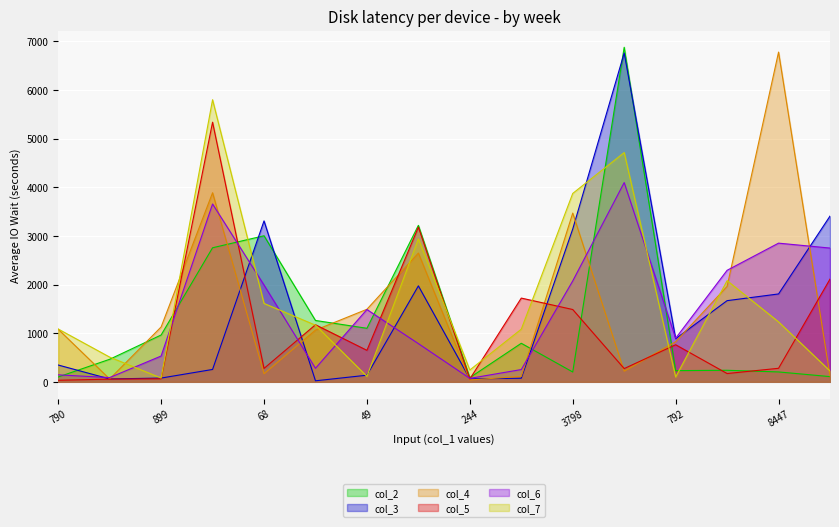

Reading left to right, extract all data points from this chart.

col_2: 790=99	302=463	899=962	2417=2755	68=3002	1088=1261	49=1100	158=3216	244=86	1317=792	3798=202	2272=6876	792=230	2074=237	8447=203	3928=107
col_3: 790=345	302=59	899=77	2417=254	68=3307	1088=21	49=136	158=1972	244=61	1317=74	3798=3140	2272=6759	792=886	2074=1668	8447=1806	3928=3406
col_4: 790=1080	302=58	899=1127	2417=3886	68=166	1088=1063	49=1491	158=2646	244=38	1317=111	3798=3468	2272=218	792=824	2074=1961	8447=6777	3928=123
col_5: 790=32	302=55	899=62	2417=5336	68=275	1088=1173	49=647	158=3181	244=58	1317=1721	3798=1486	2272=272	792=762	2074=170	8447=278	3928=2111
col_6: 790=143	302=87	899=530	2417=3655	68=1989	1088=278	49=1486	158=785	244=71	1317=252	3798=2073	2272=4095	792=895	2074=2292	8447=2850	3928=2749
col_7: 790=1085	302=508	899=78	2417=5798	68=1611	1088=1164	49=112	158=2937	244=243	1317=1082	3798=3872	2272=4712	792=99	2074=2079	8447=1232	3928=223